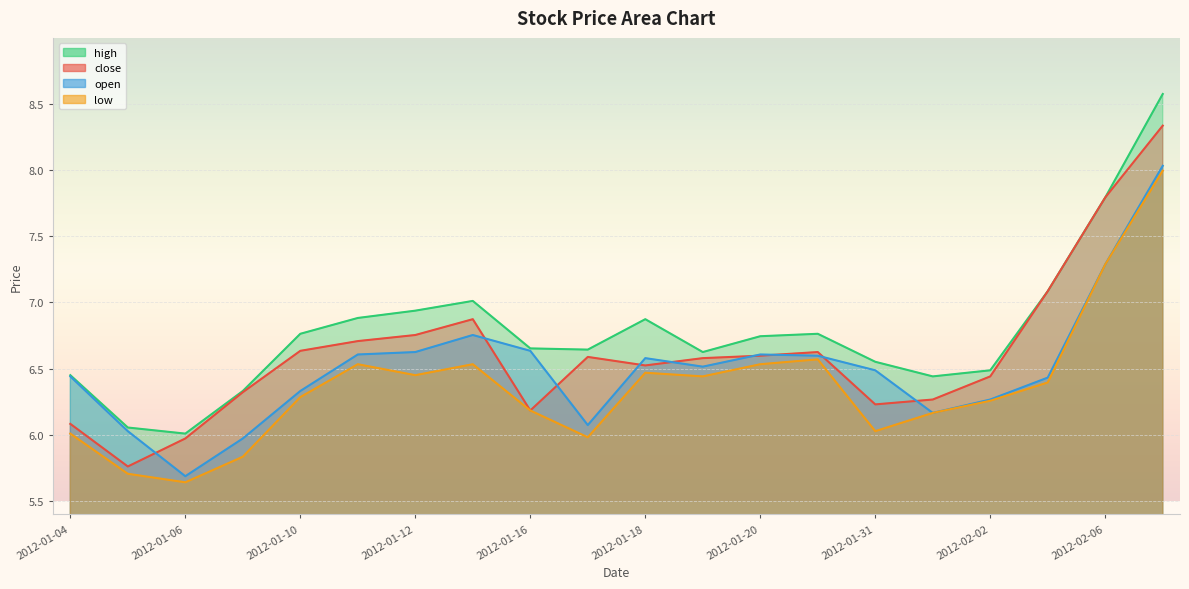

What are all the series names shown in the legend?

close, open, high, low